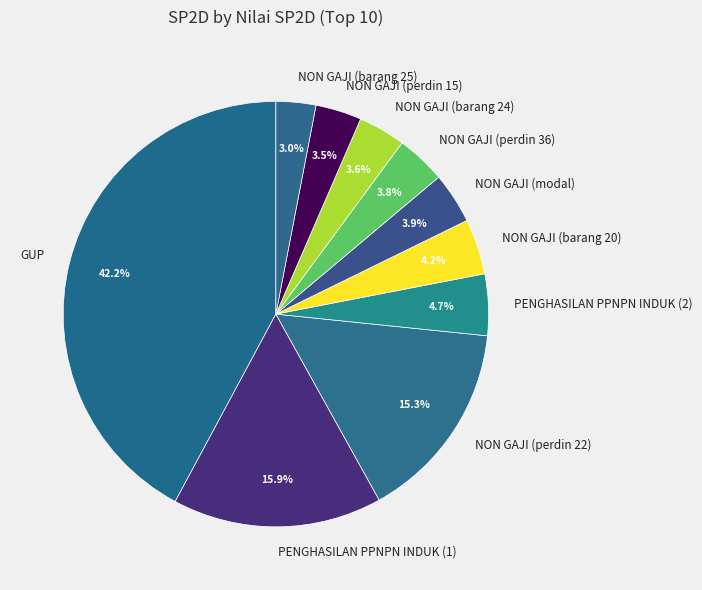

How many segments does this pie chart have?

10